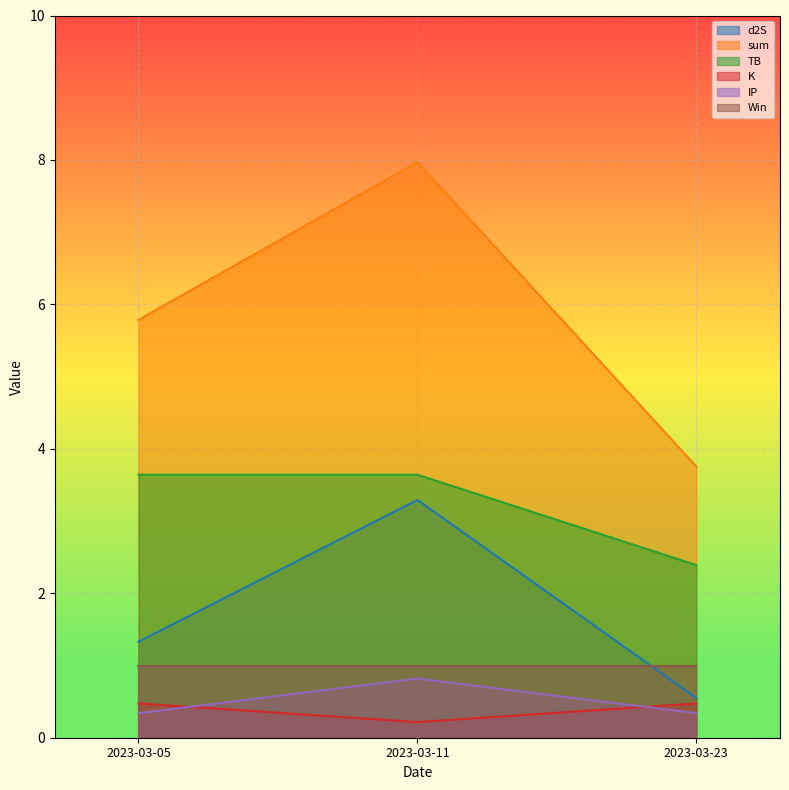

What is the difference between the K values at 2023-03-05 and 2023-03-11?

0.3